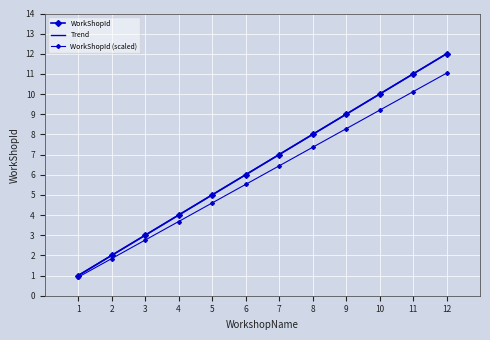

Reading left to right, extract all data points from this chart.

1	2	3	4	5	6	7	8	9	10	11	12